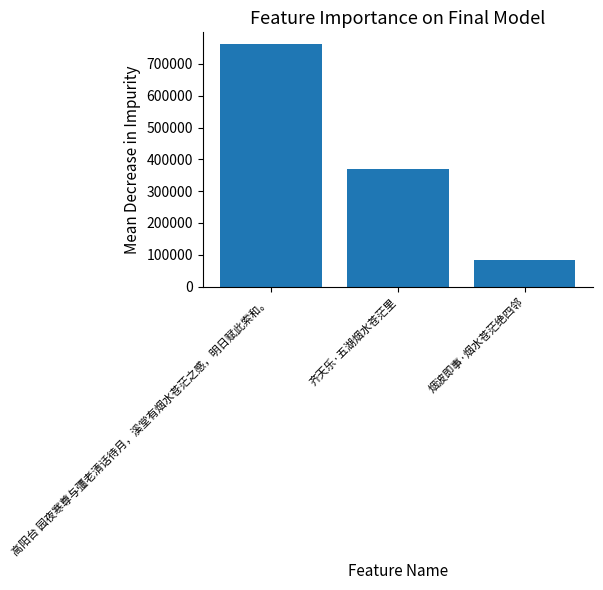

Which has a higher value, 烟波即事·烟水苍茫绝四邻 or 齐天乐·五湖烟水苍茫里?

齐天乐·五湖烟水苍茫里